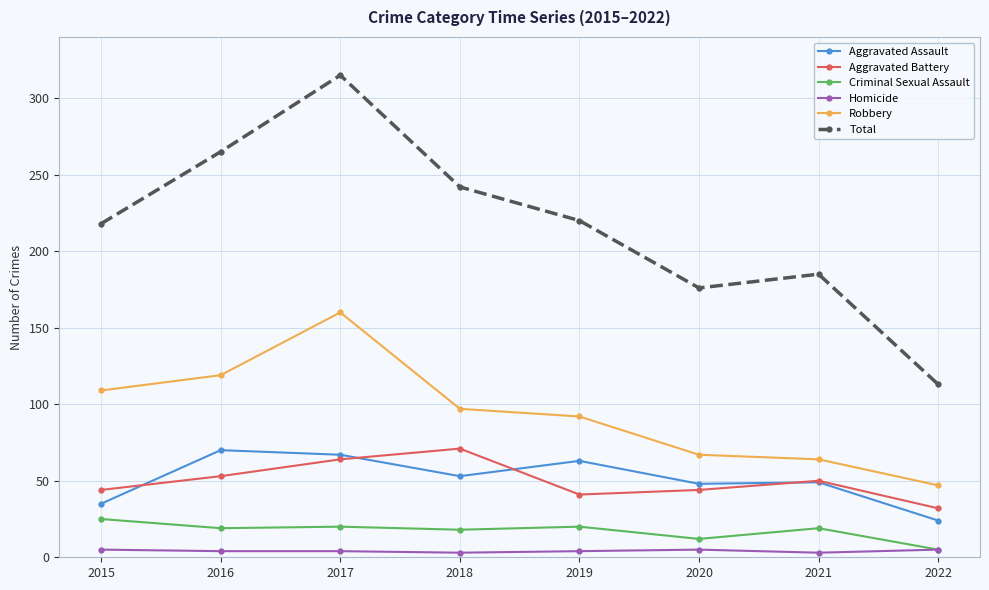

The value of Aggravated Battery at 2022 is 32. True or false?

True